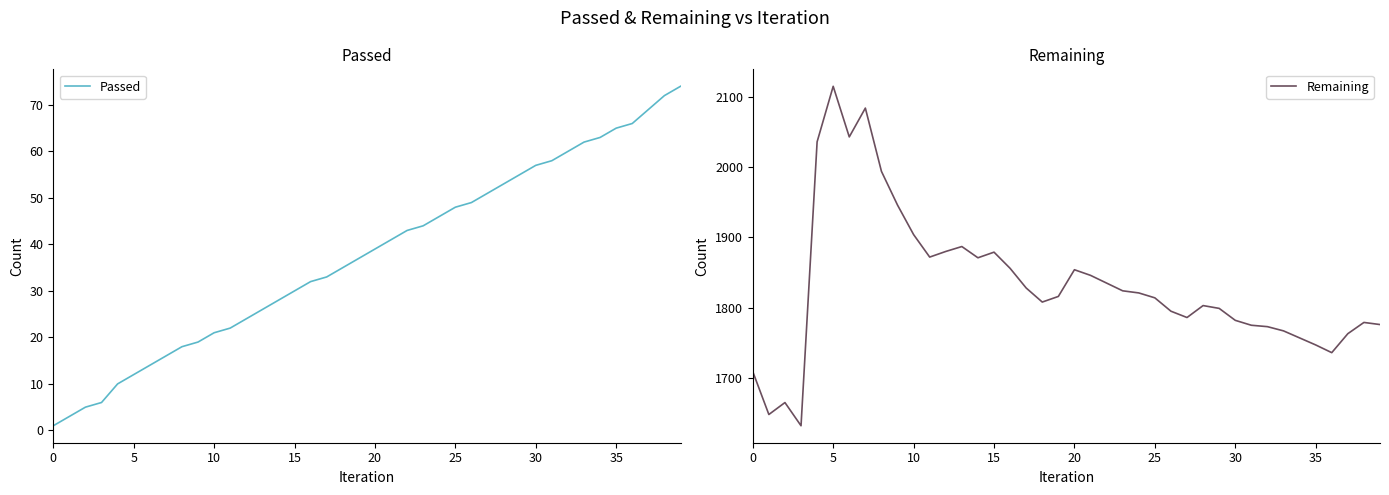

In Remaining, how many points are lower than both neighbors (excluding endpoints)?

8